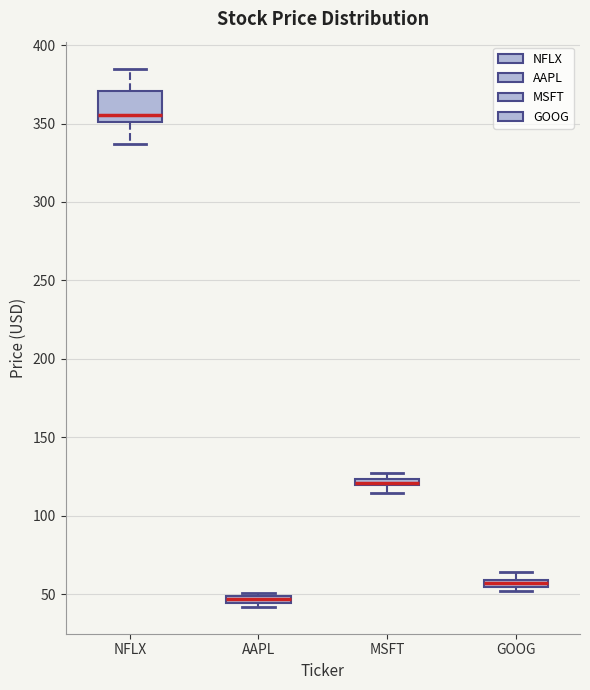

Which box is the tallest, from its lower edge to its upper edge?

NFLX